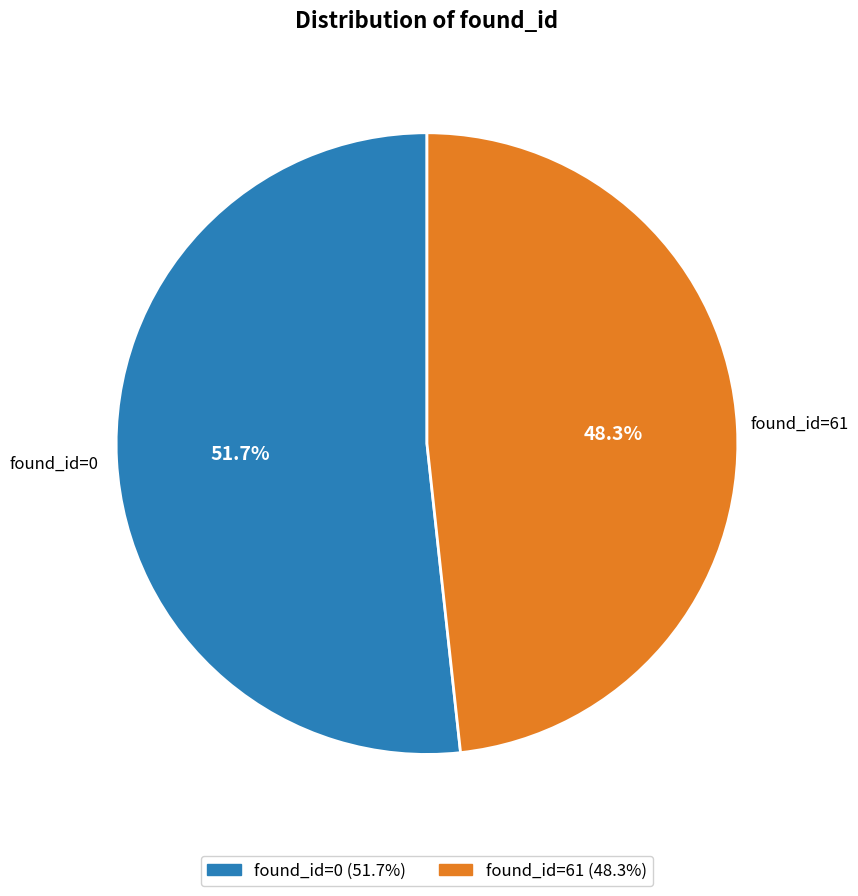

Is there any slice that represents more than half of the pie?

Yes